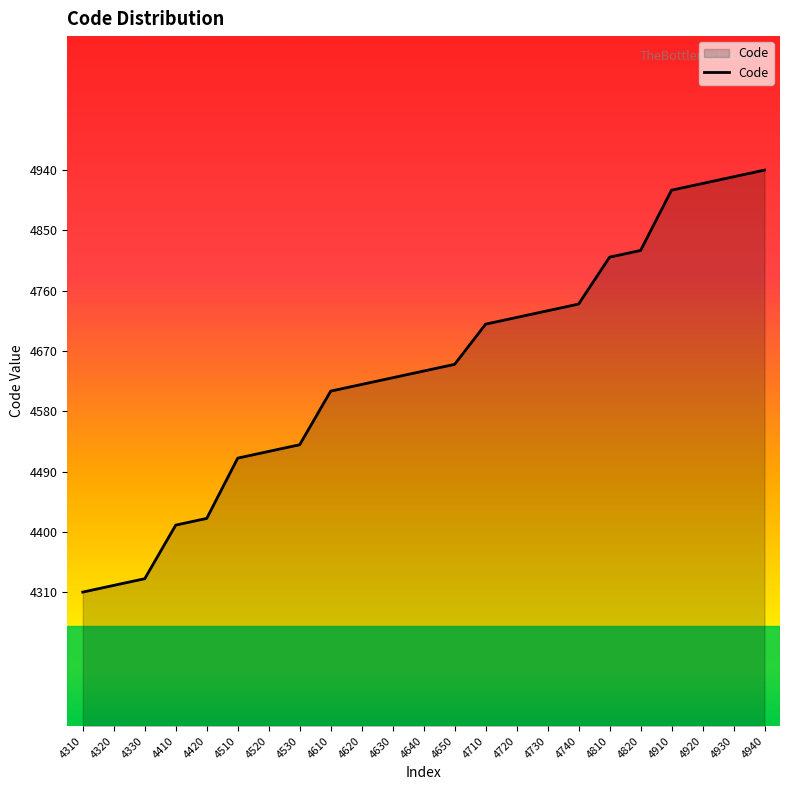

The value at 4930 is 7926. True or false?

False